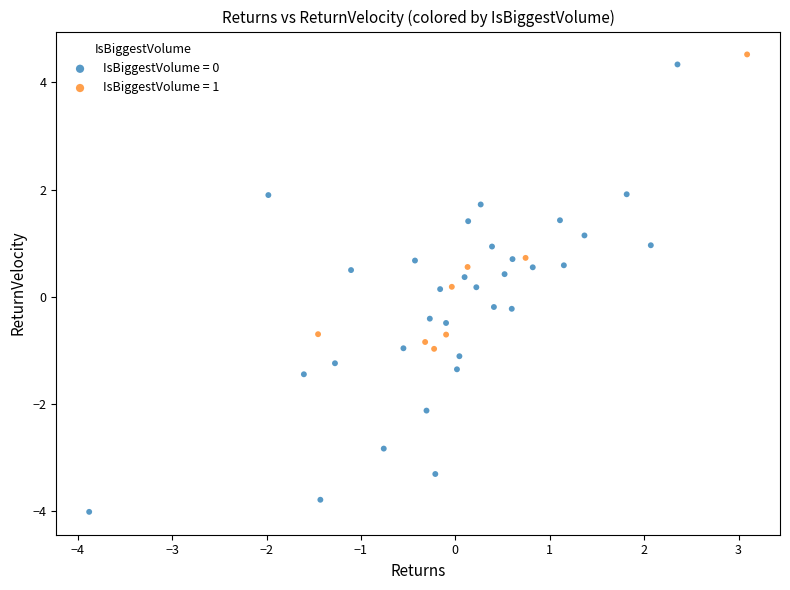

Which series reaches the minimum Y coordinate?

IsBiggestVolume = 0